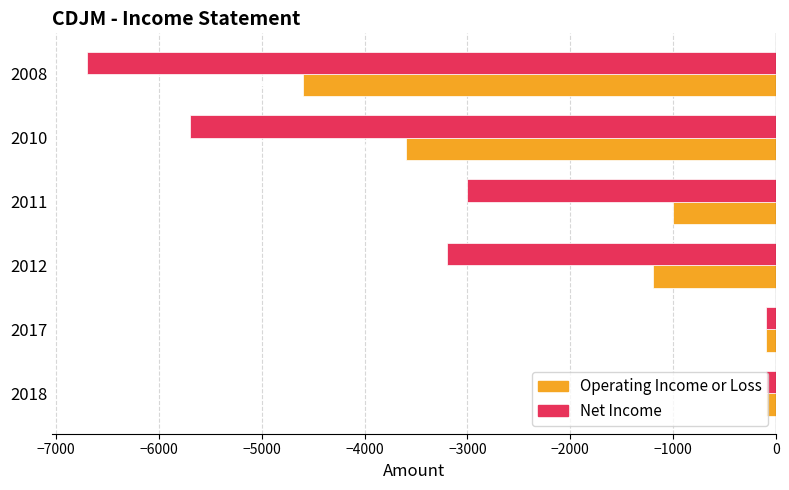

Is the value of Operating Income or Loss at 2010 greater than the value of Net Income at 2012?

No